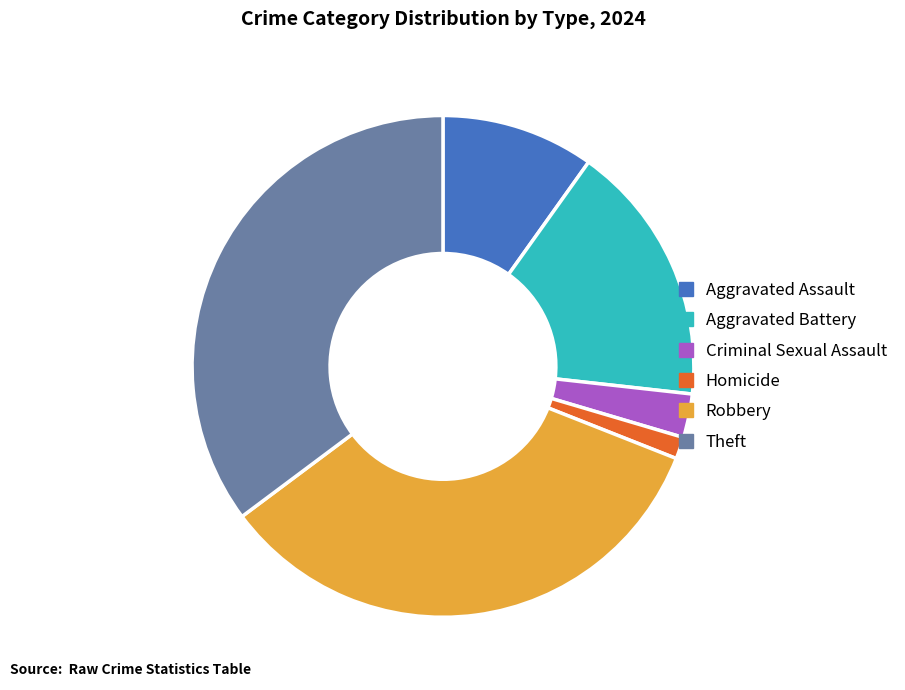

Is there a majority slice in this chart?

No